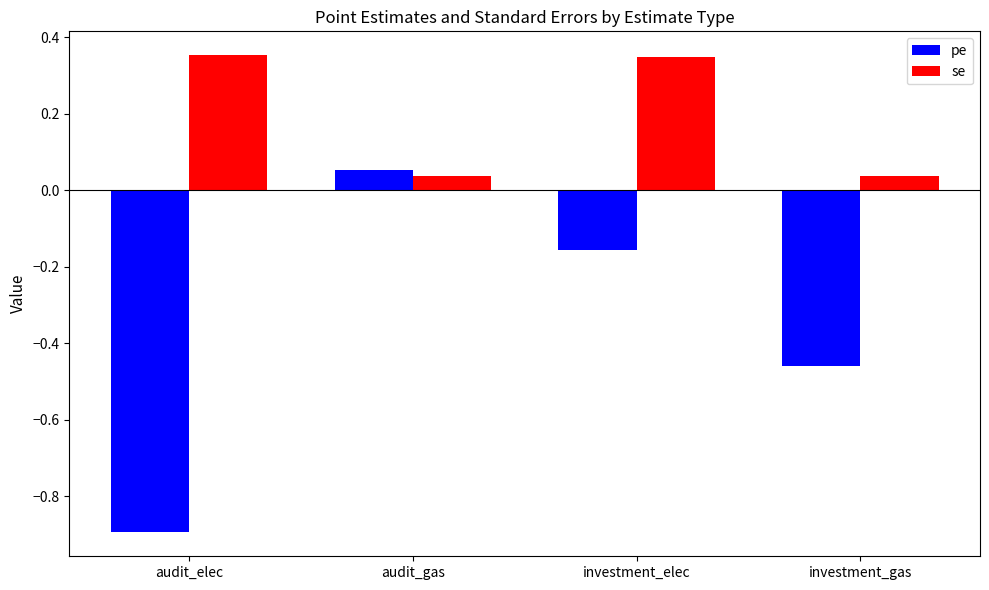

Is it true that pe equals -0.6 at audit_elec?

False